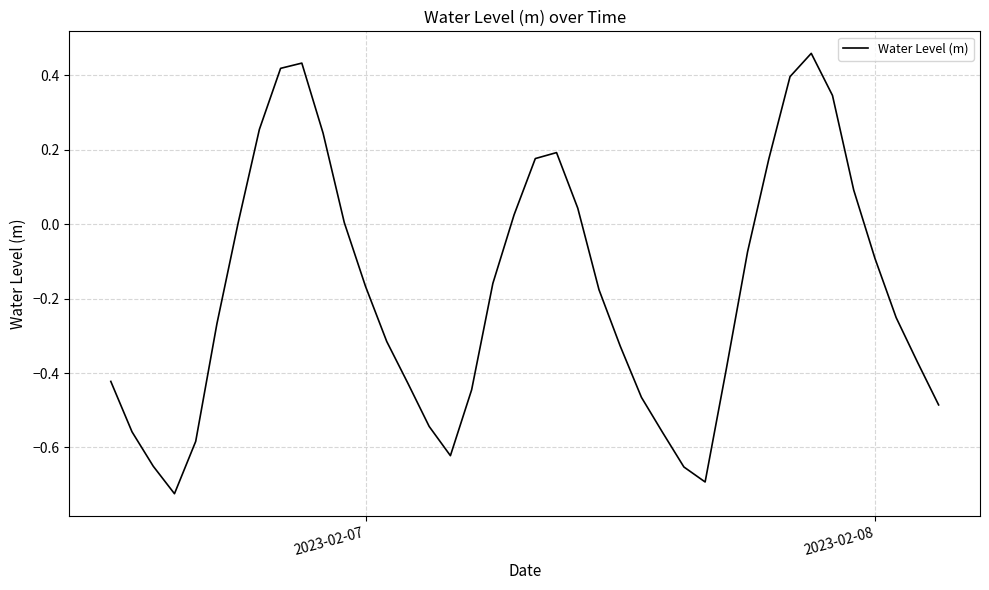

Reading left to right, transcribe all the data shown in this chart.

-0.4	-0.6	-0.7	-0.7	-0.6	-0.3	0.0	0.3	0.4	0.4	0.2	0.0	-0.2	-0.3	-0.4	-0.5	-0.6	-0.4	-0.2	0.0	0.2	0.2	0.0	-0.2	-0.3	-0.5	-0.6	-0.7	-0.7	-0.4	-0.1	0.2	0.4	0.5	0.3	0.1	-0.1	-0.3	-0.4	-0.5